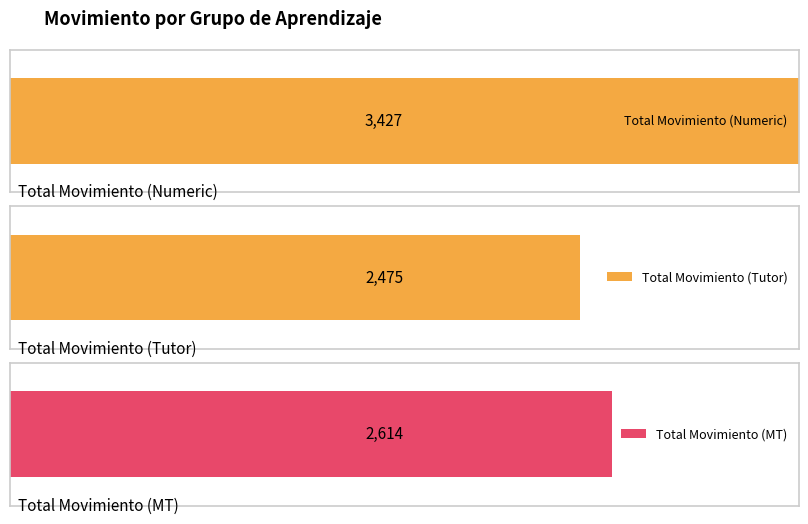

True or false: the data shows 428 at 36.

False